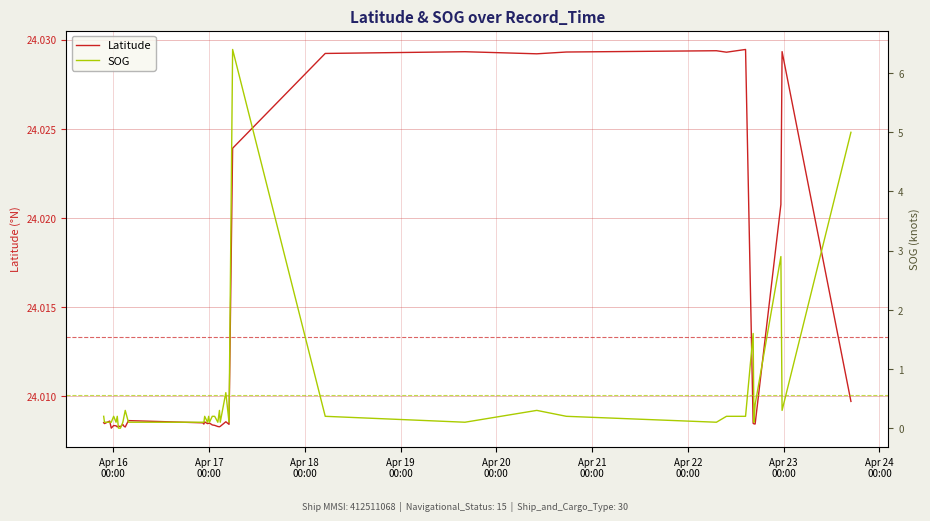

How many Latitude values are between 24 and 25?

40